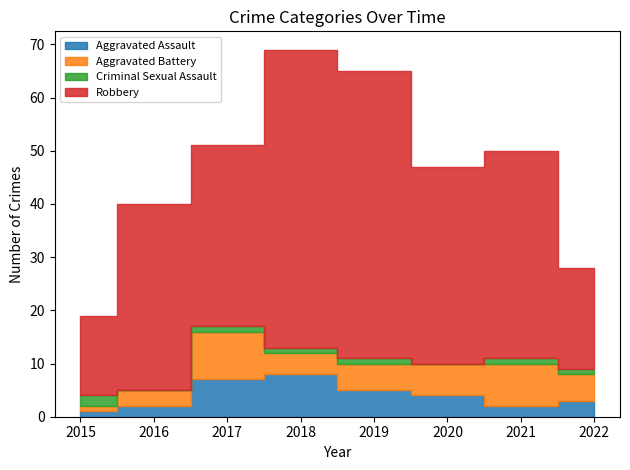

What is the average value of the Aggravated Battery series?

5